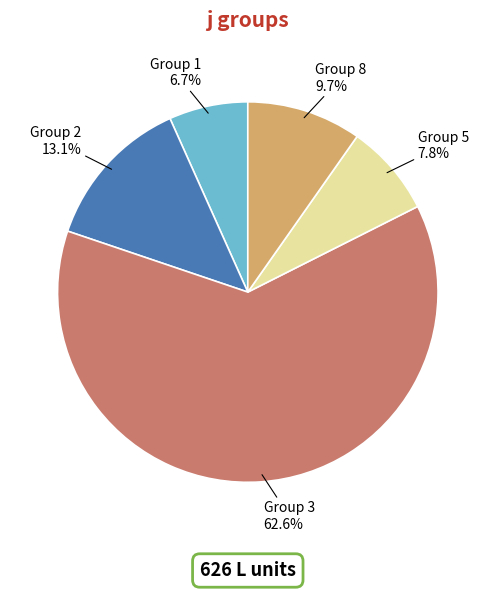

Count the number of slices in the pie.

5